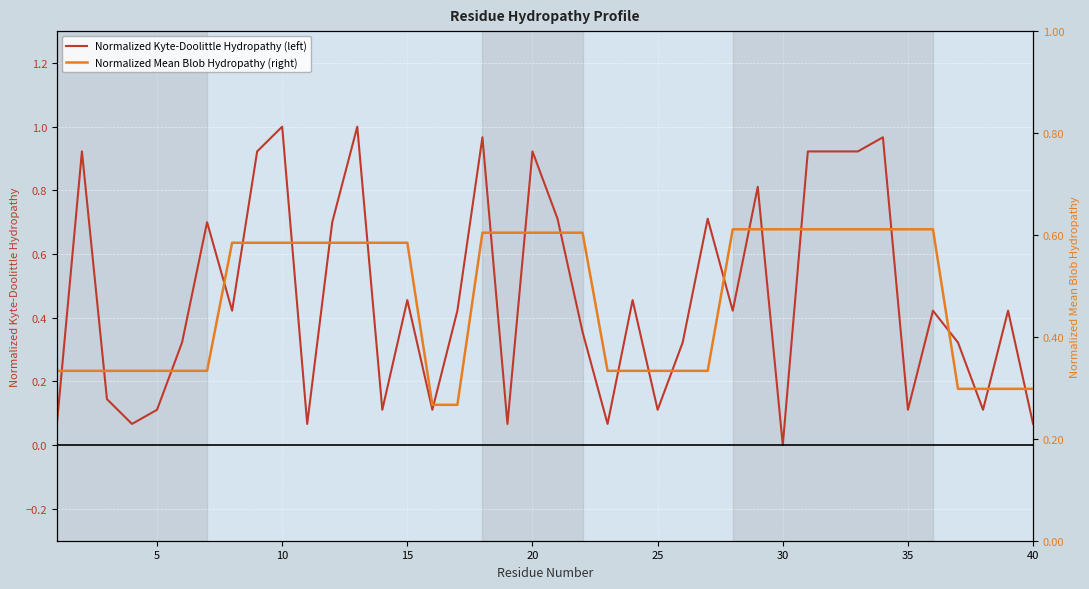

What is the difference between the second highest and minimum values in the Normalized Kyte-Doolittle Hydropathy (left) series?

1.0